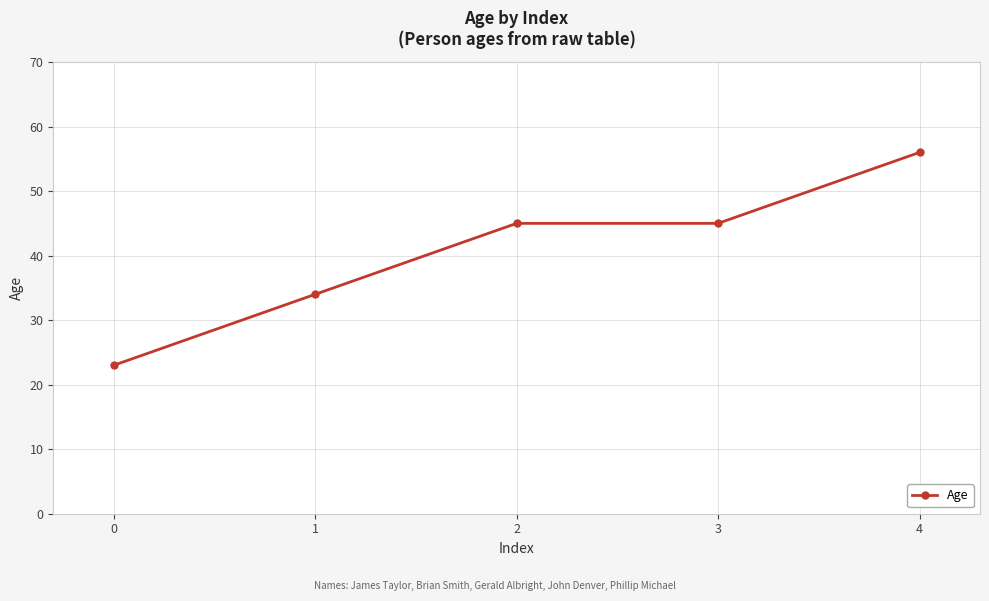

Approximately how many times larger is the value at 3 compared to 2?

1.0